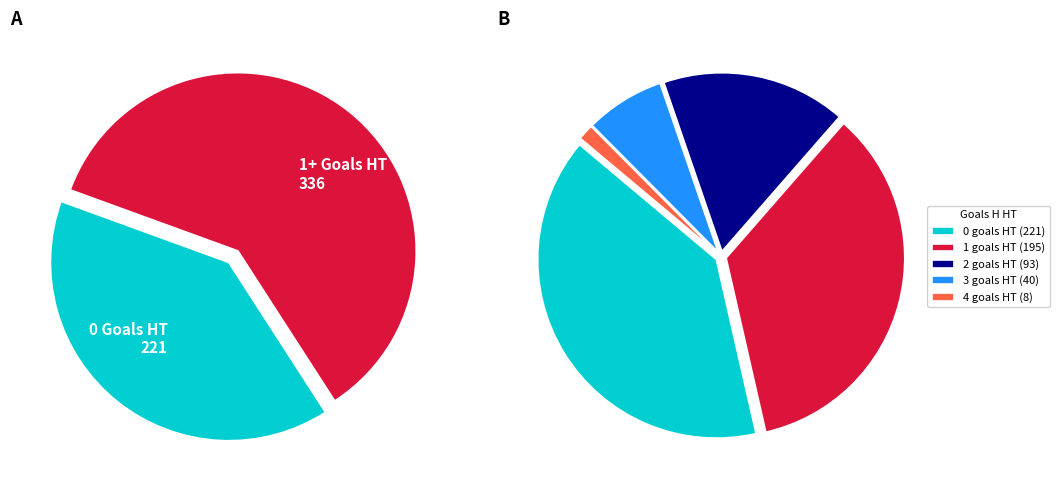

To the nearest percent, what is the combined percentage of 4 and 1?

36%